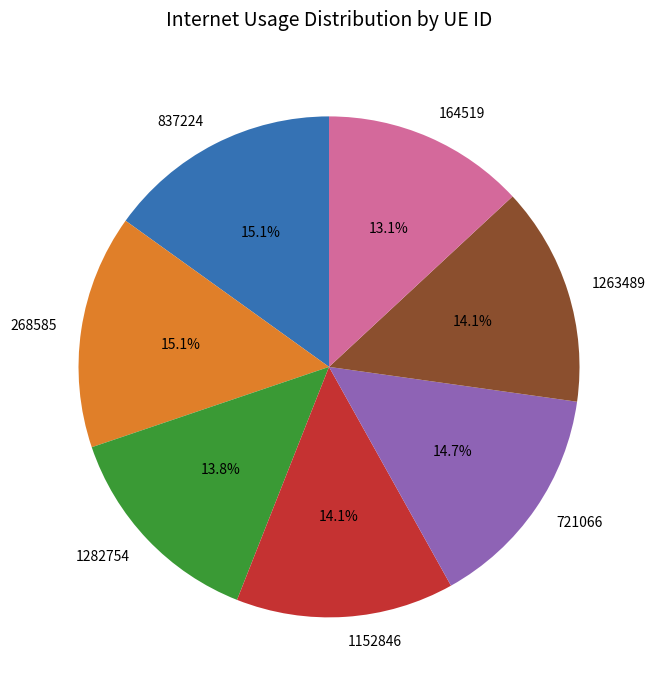

Which slice is the smallest?

164519